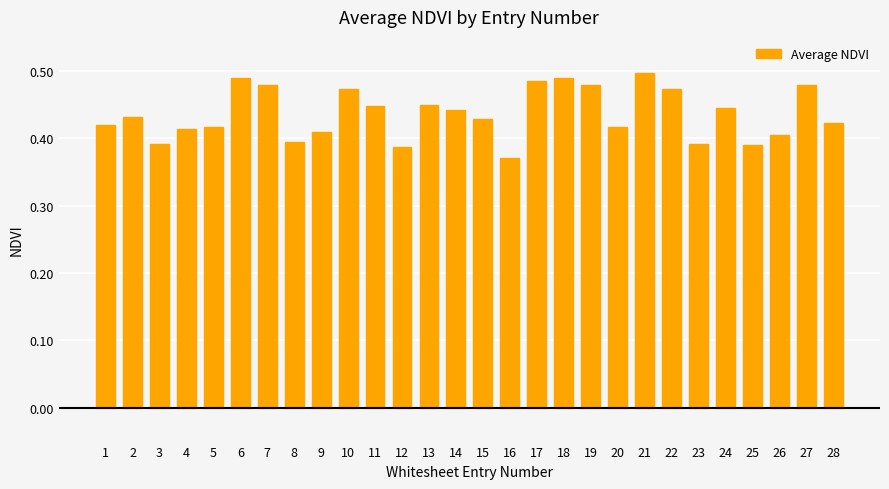

Does the chart contain any negative values?

No